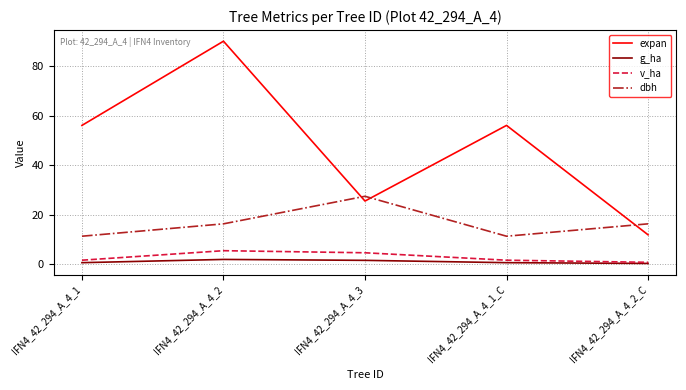

How many series are shown in this chart?

4